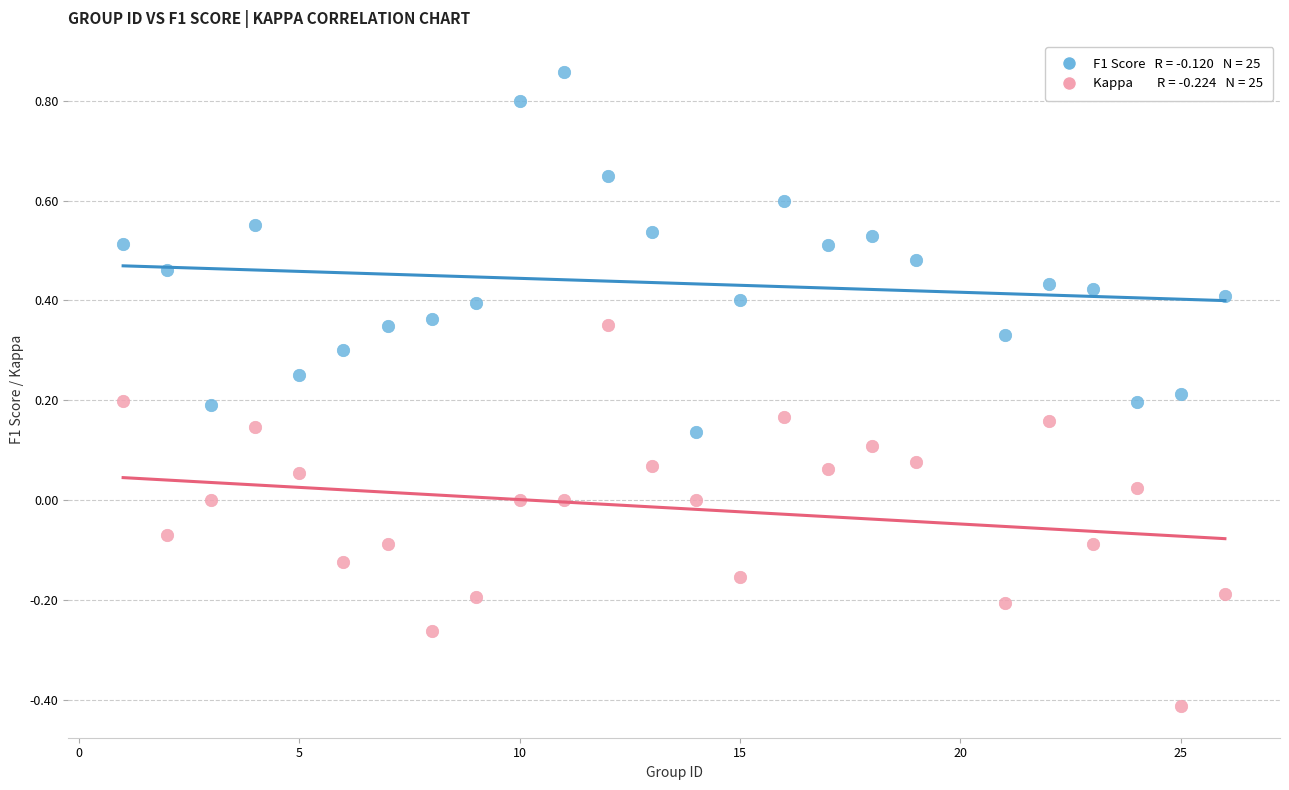

Across all data points, what is the range of Y values (max minus min)?

1.3